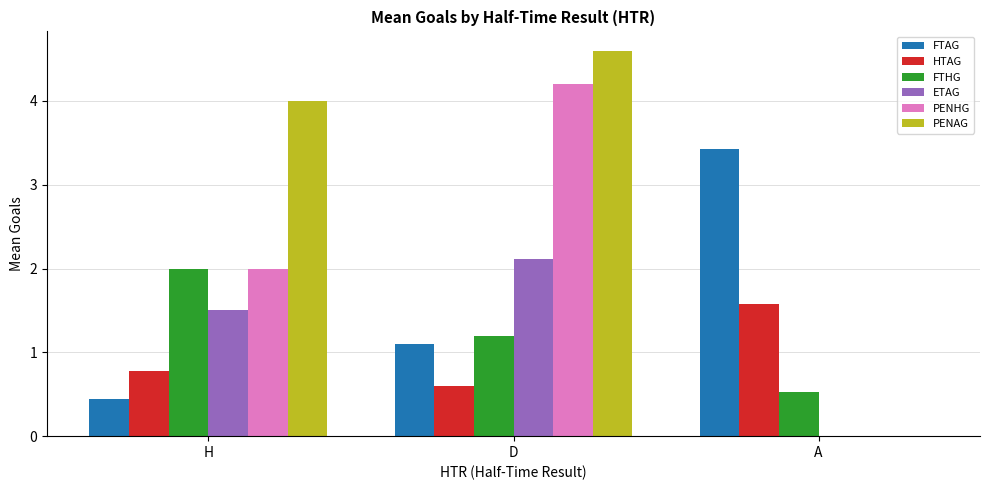

What is the sum of the PENAG values at H and D?

8.6